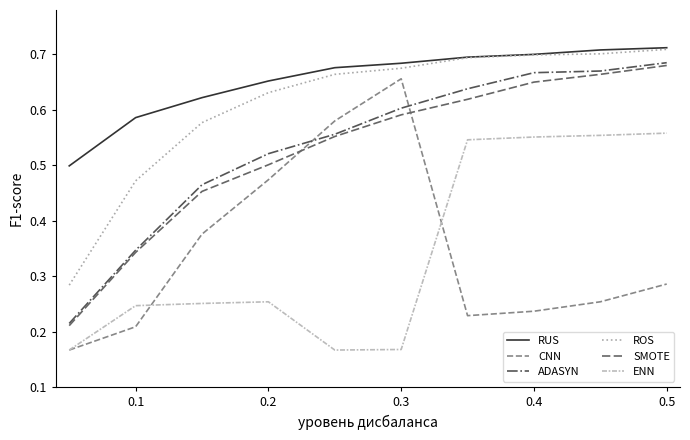

How many intersections are there between CNN and SMOTE?

2